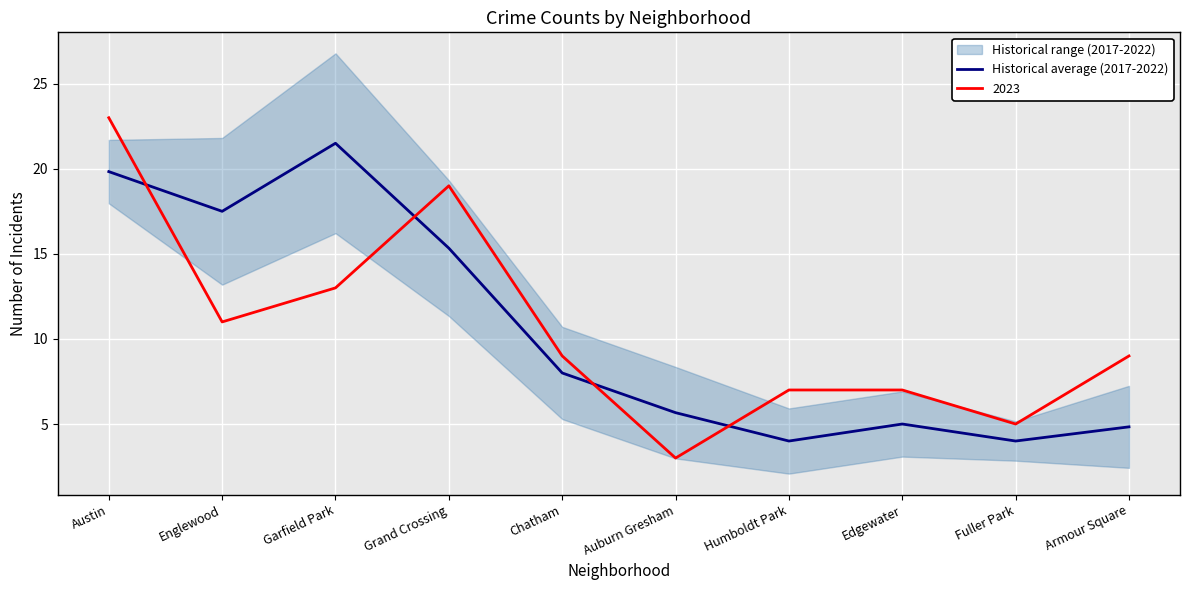

How many values exceed 8?

4